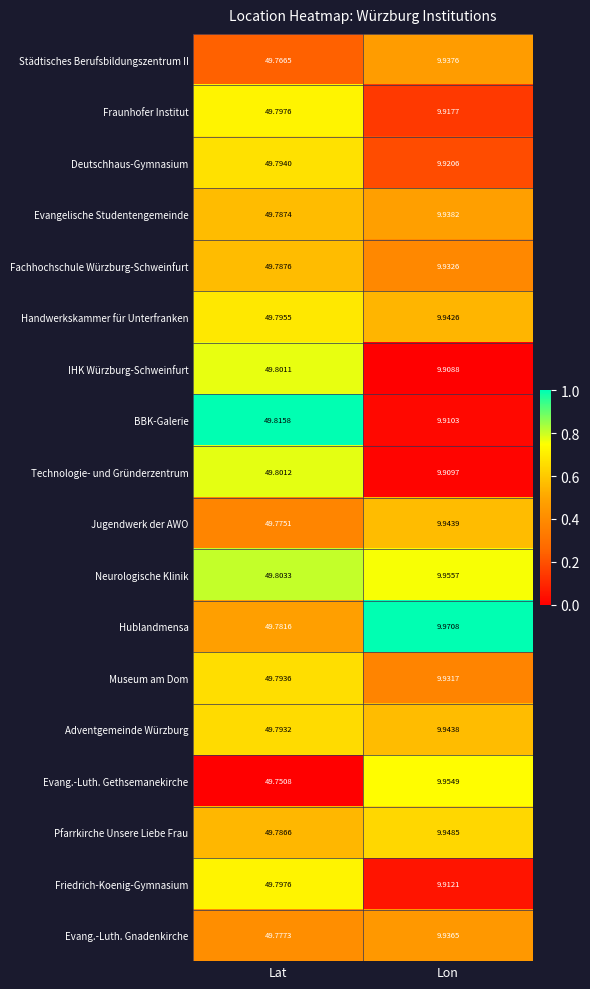

Which series has the widest spread of values?

BBK-Galerie